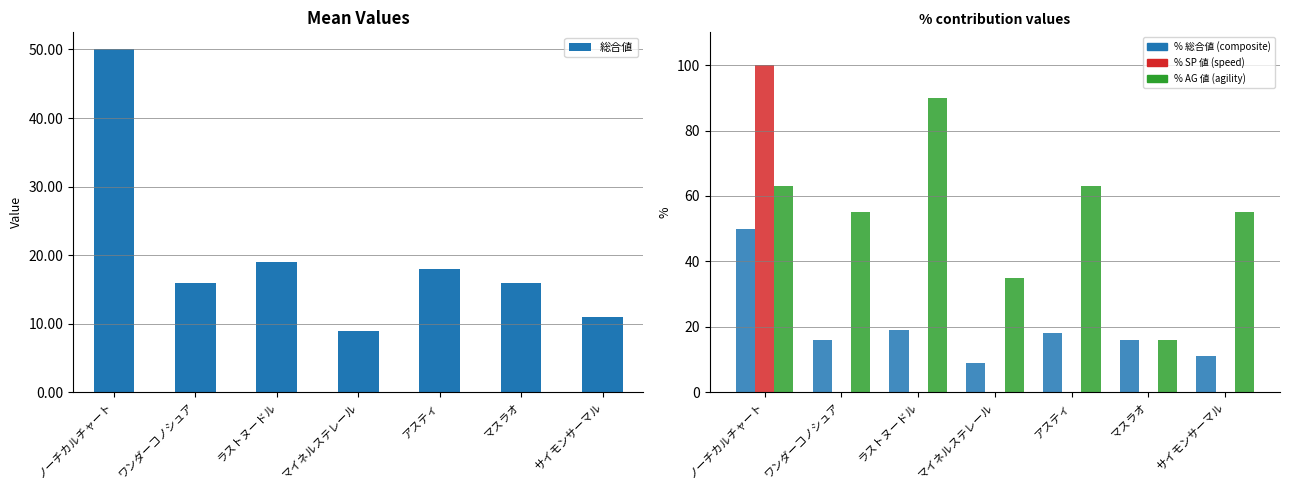

At how many categories does at least one series exceed 84?

2